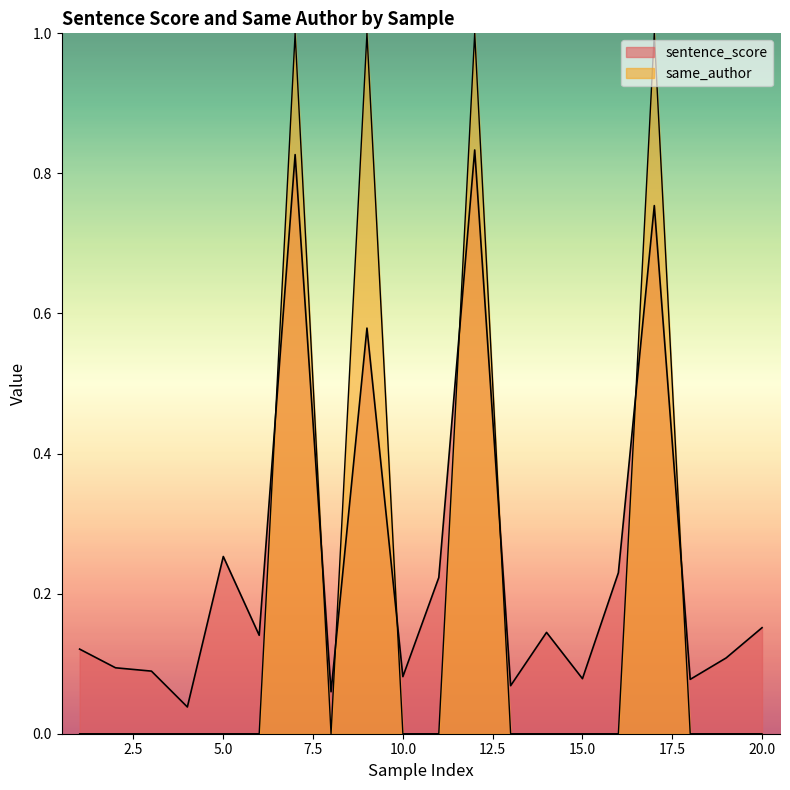

What is the spread (max minus min) of values at 9?

0.4